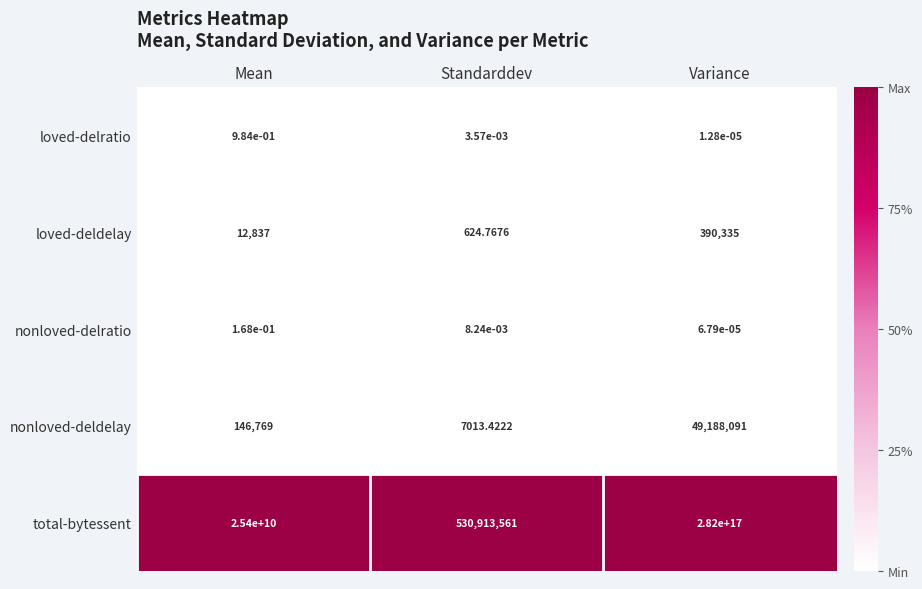

Which series has the largest total across all categories?

total-bytessent